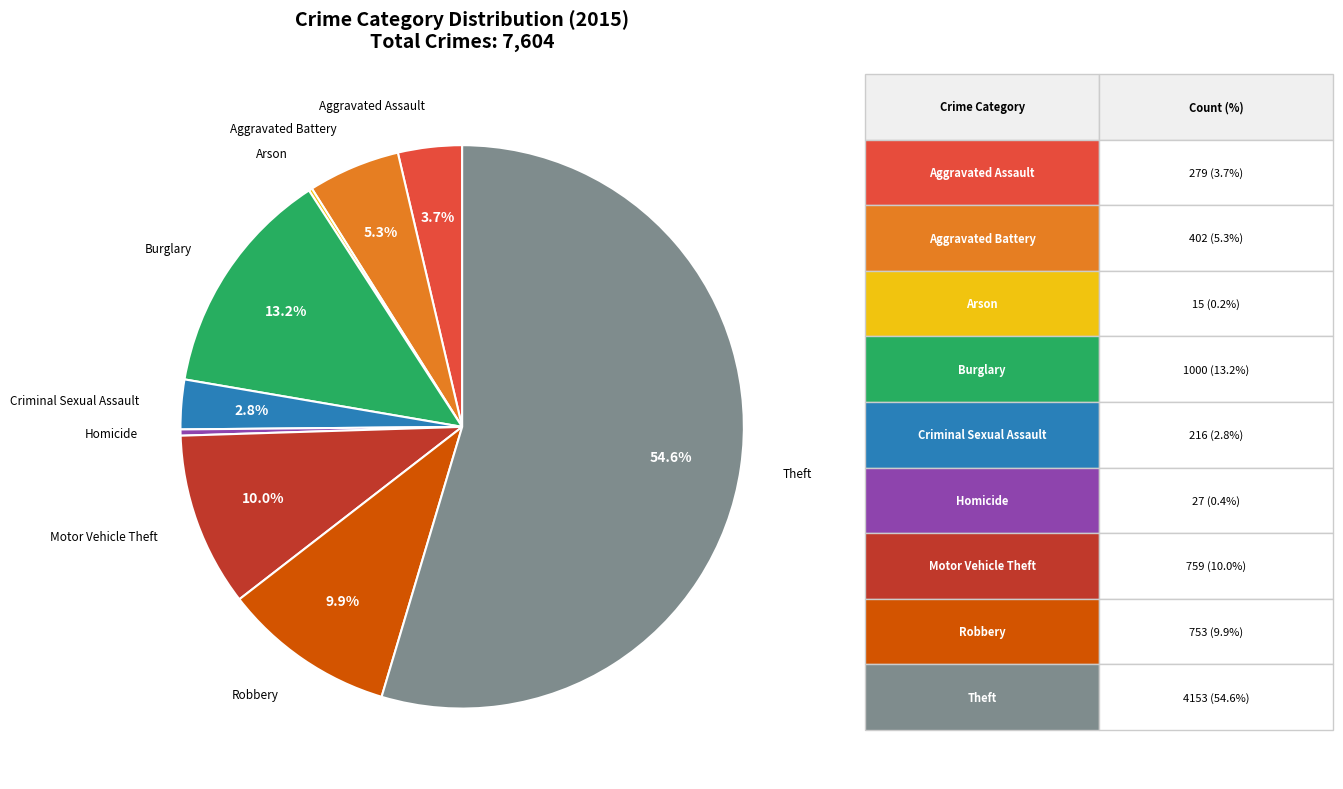

What is the largest slice in the pie chart?

Theft